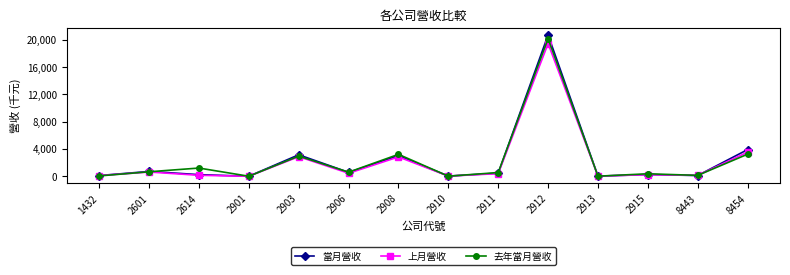

What is the value of the 去年當月營收 point at the 9th from the left?

553.0